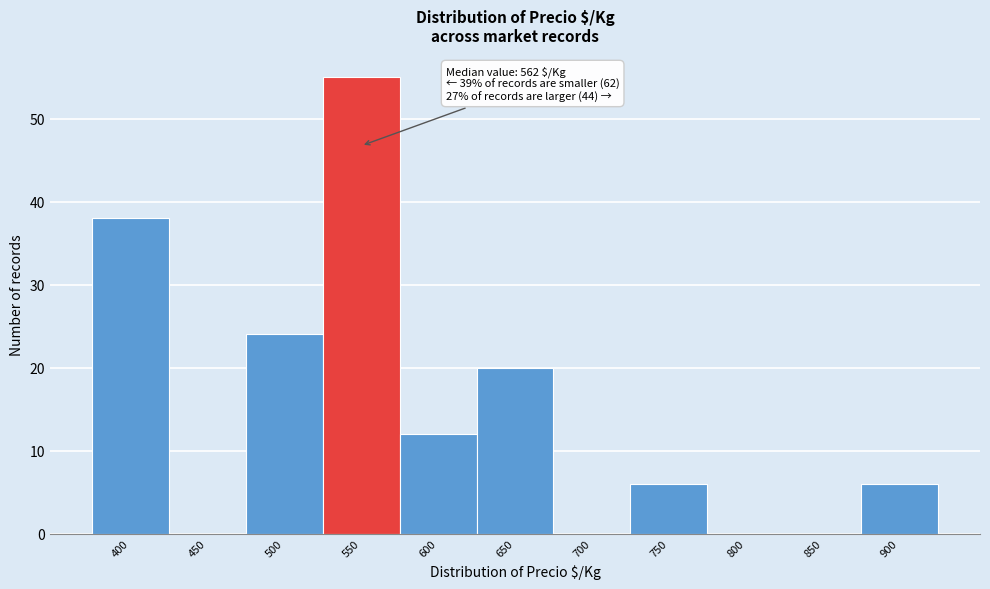

Reading left to right, what are all the values shown in this chart?

400=38	450=0	500=24	550=55	600=12	650=20	700=0	750=6	800=0	850=0	900=6